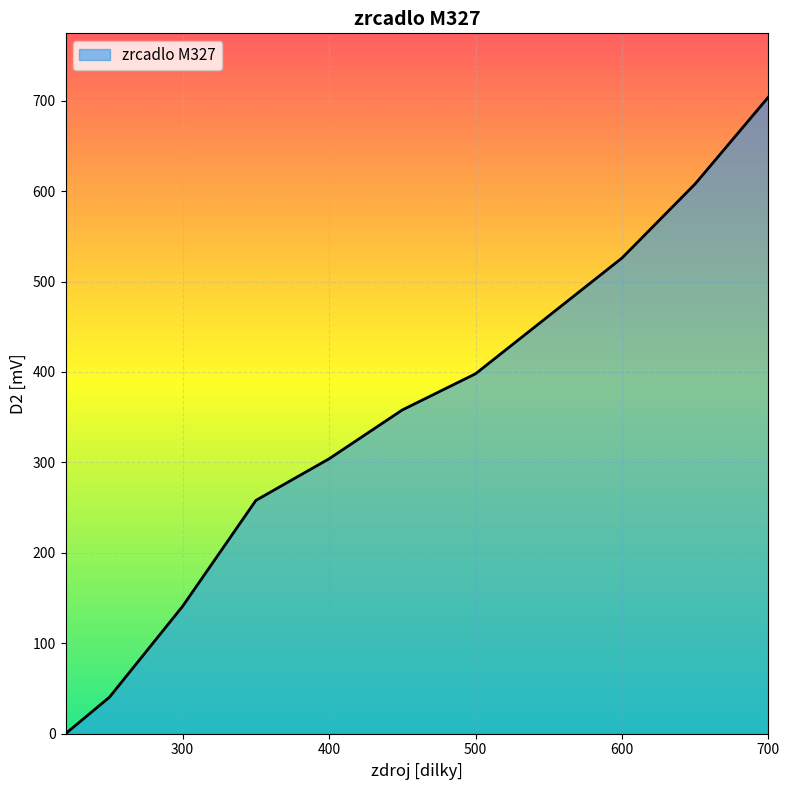

What is the greatest value displayed?

704.0